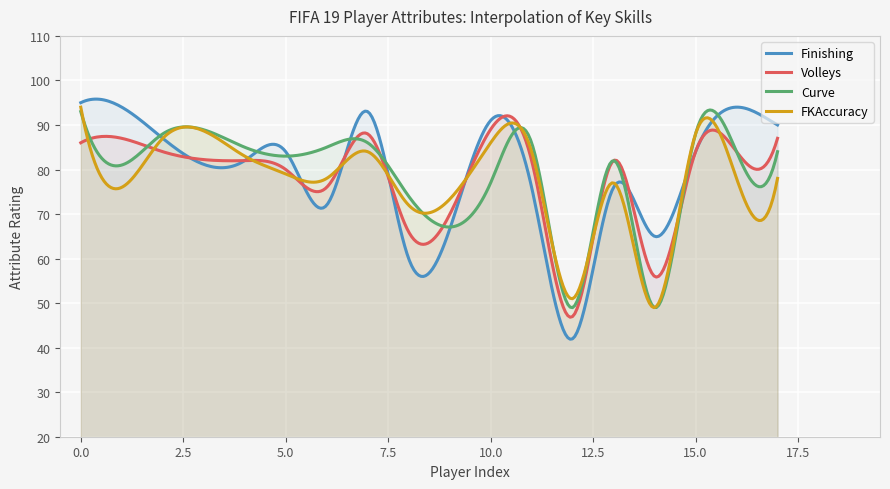

Which series has the widest spread of values?

Finishing